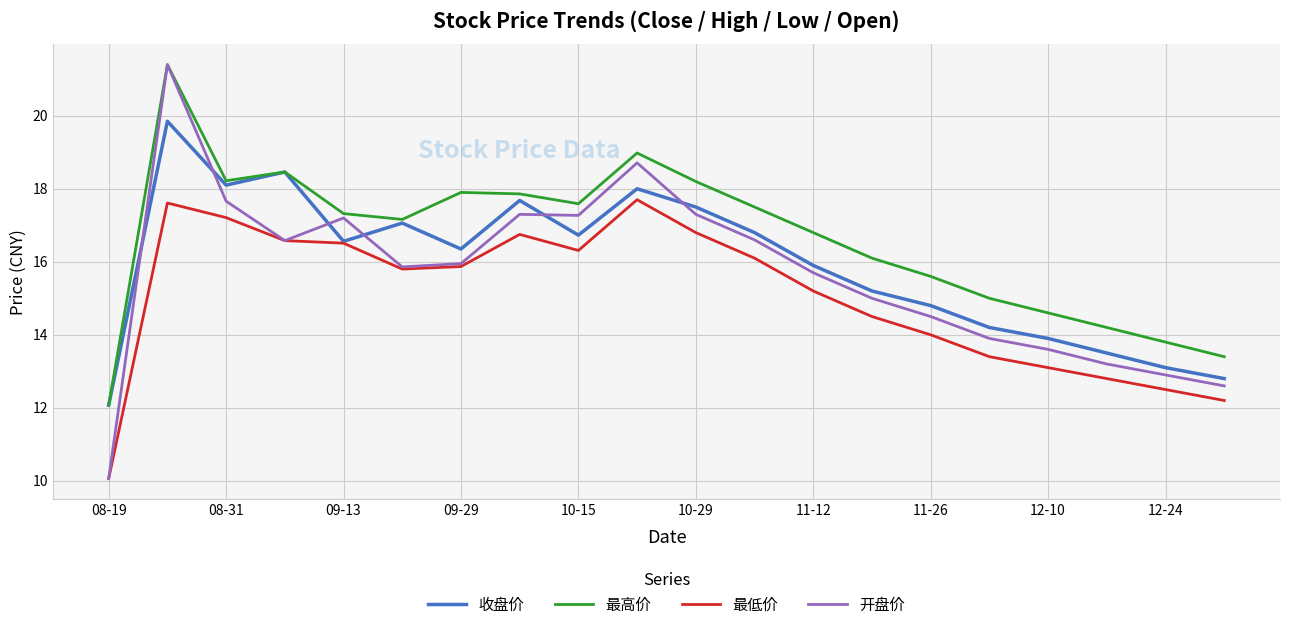

What is the smallest value displayed?

10.1